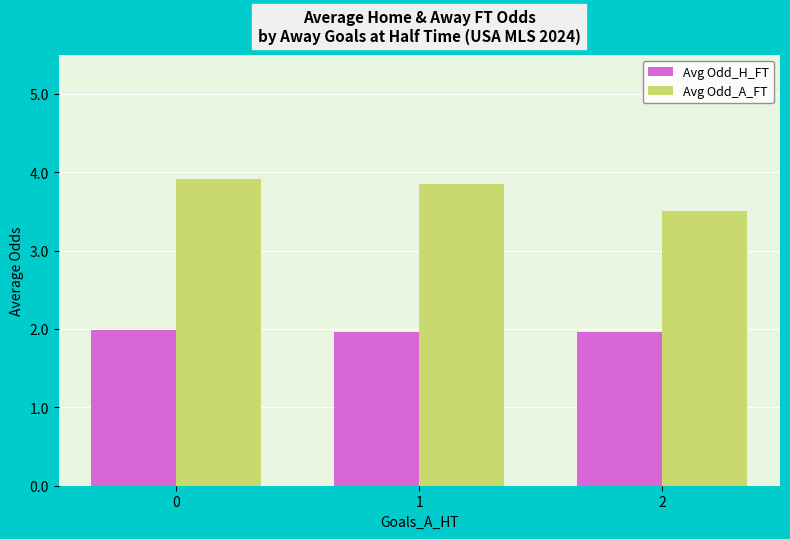

Read the Avg Odd_H_FT value at 0.

2.0